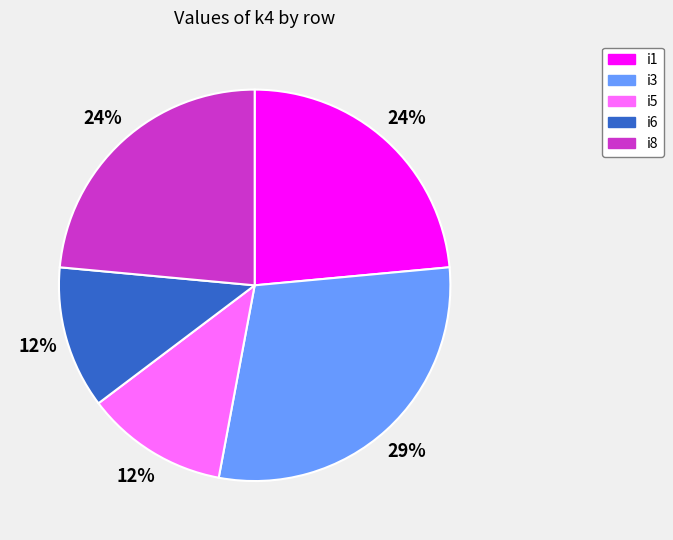

The i5 slice represents 12% of the pie. True or false?

True